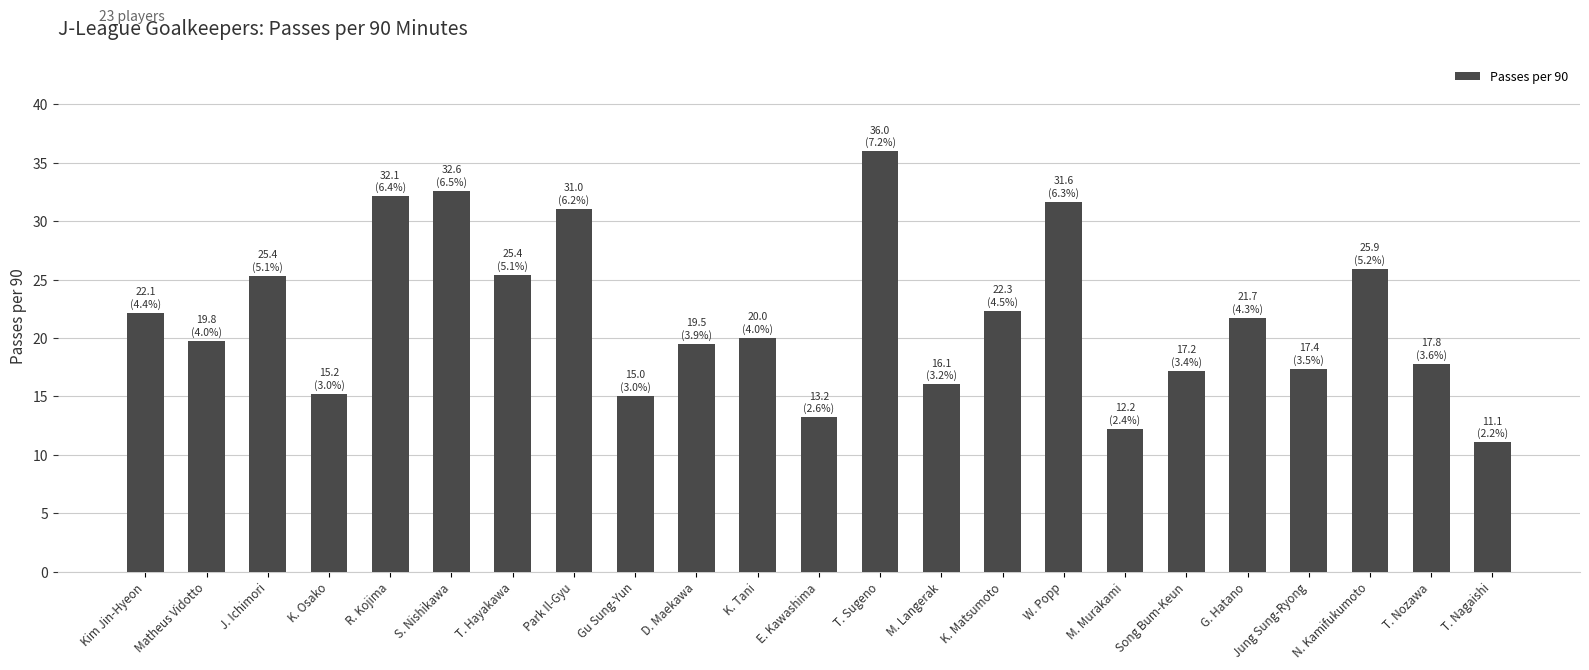

The value at T. Nozawa is 7.8. True or false?

False